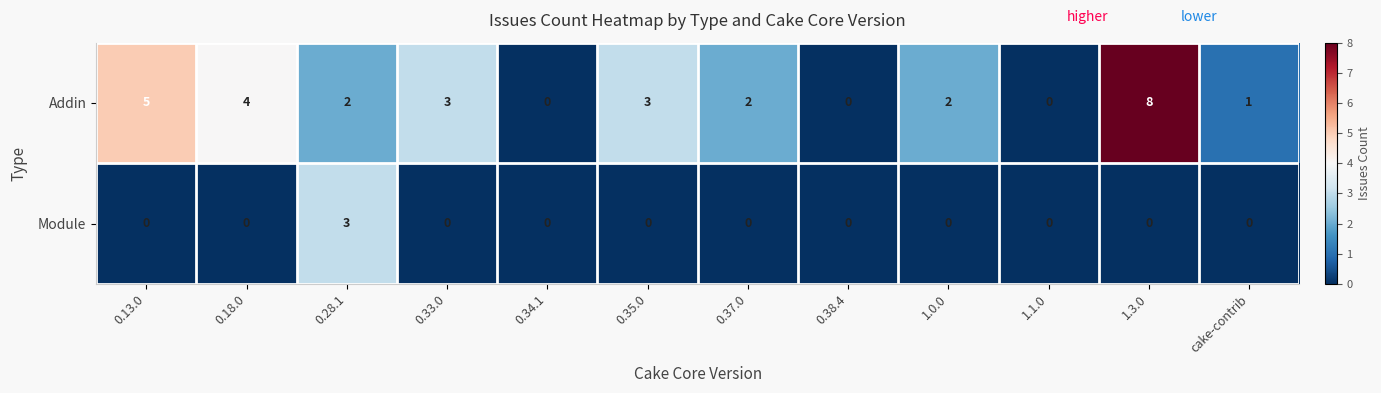

The value of Addin at 1.0.0 is 3. True or false?

False